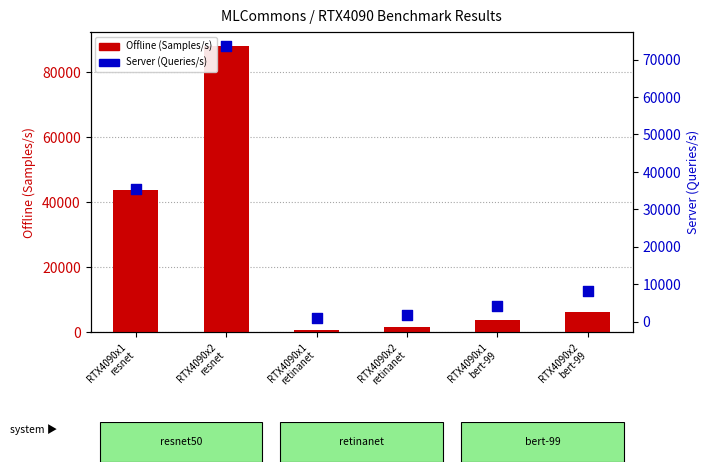

At how many categories does at least one series exceed 38288?

2